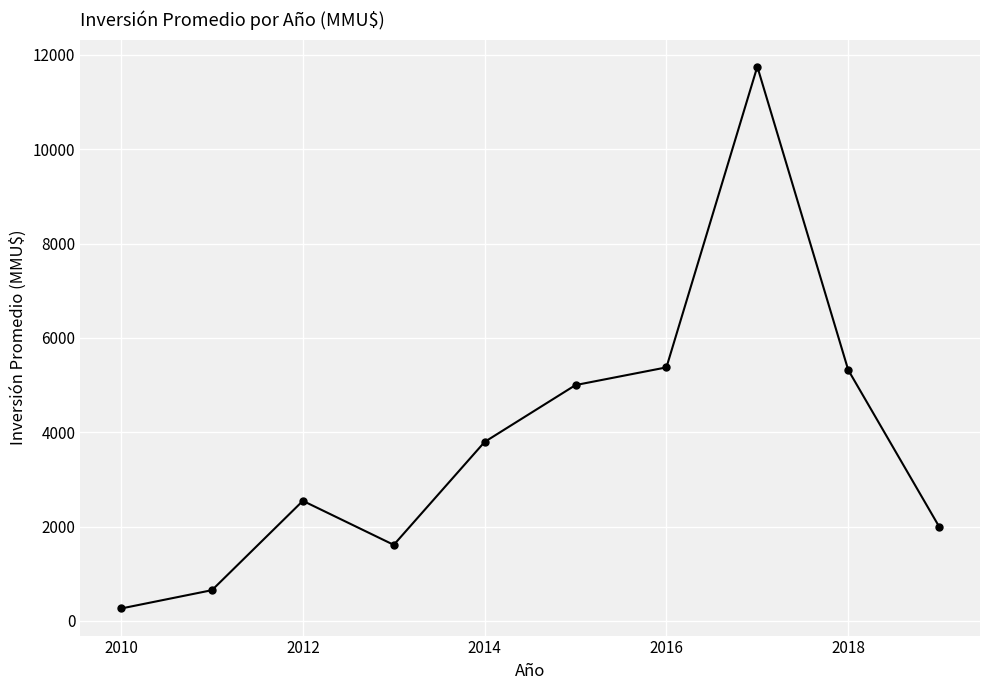

True or false: the data has more than 1 interior local peaks.

True